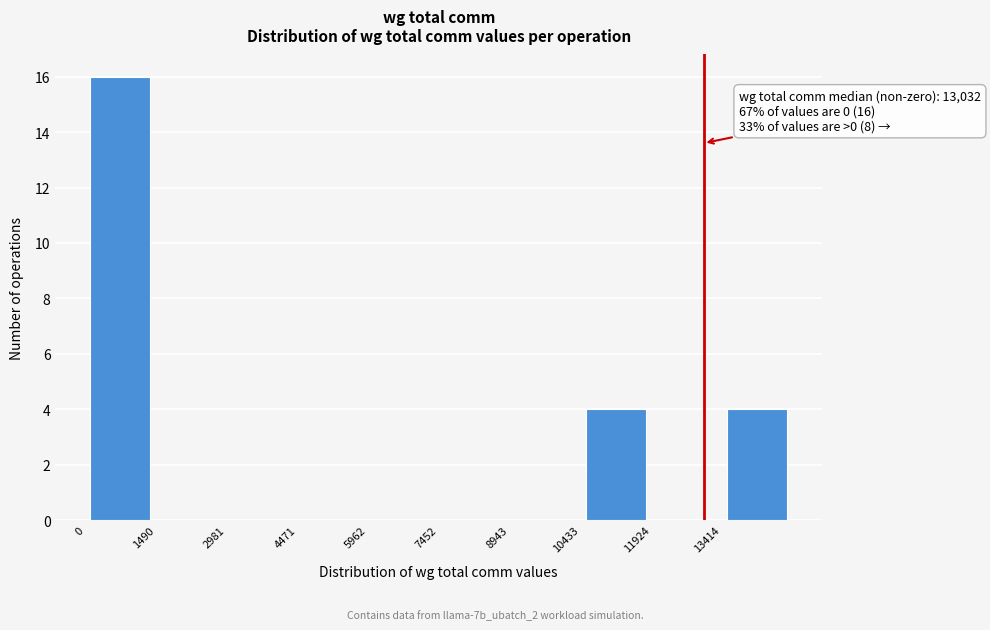

Over which range of the x-axis is the bar tallest?

0 to 1400